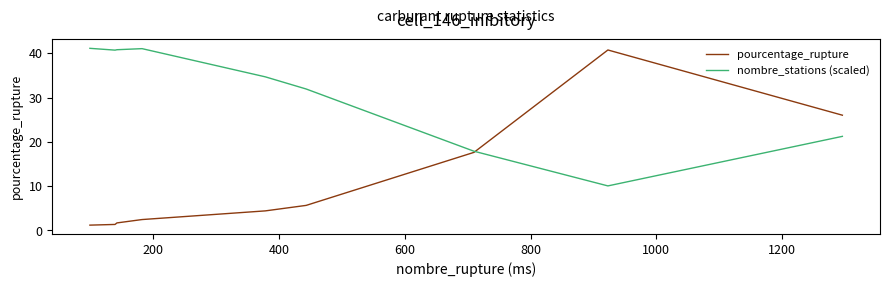

What is the difference between the second highest and minimum values in the nombre_stations (scaled) series?

31.0